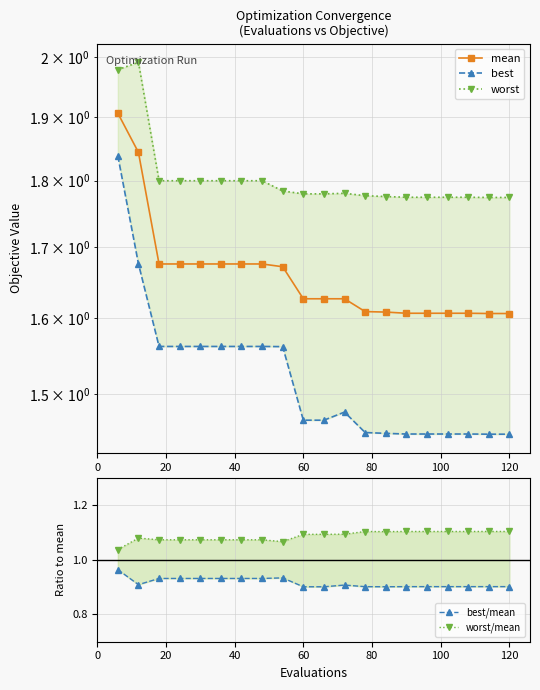

True or false: worst has a value of 2.5 at 8.

False